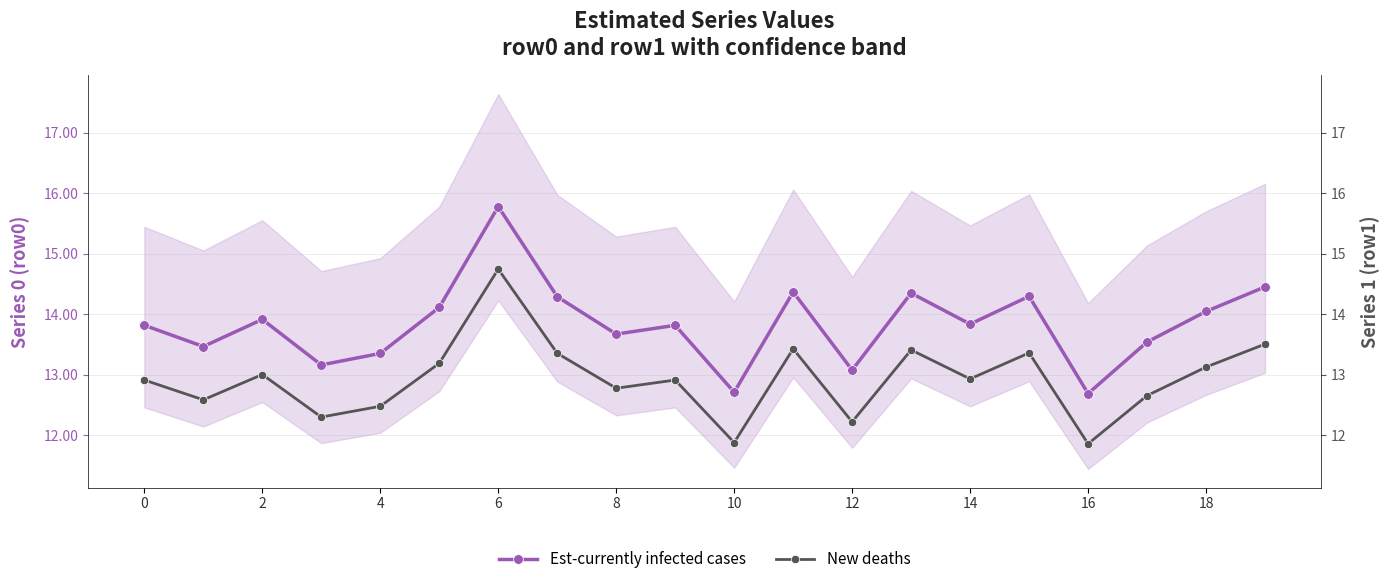

Between 8 and 14, which series saw the biggest shift?

Est-currently infected cases